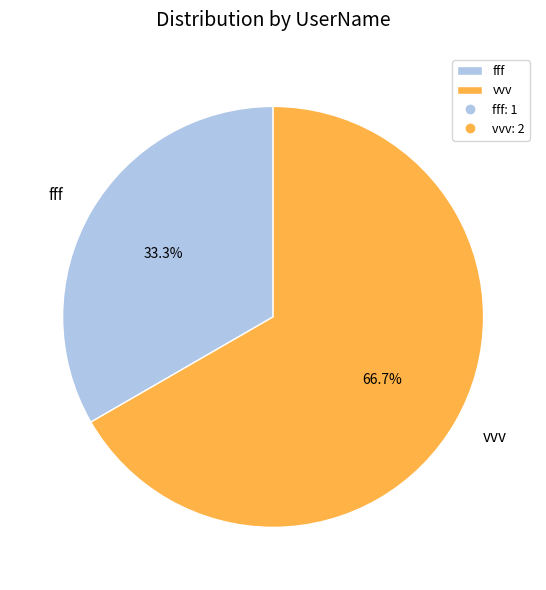

What is the ratio of the value at vvv to the value at fff?

2.0